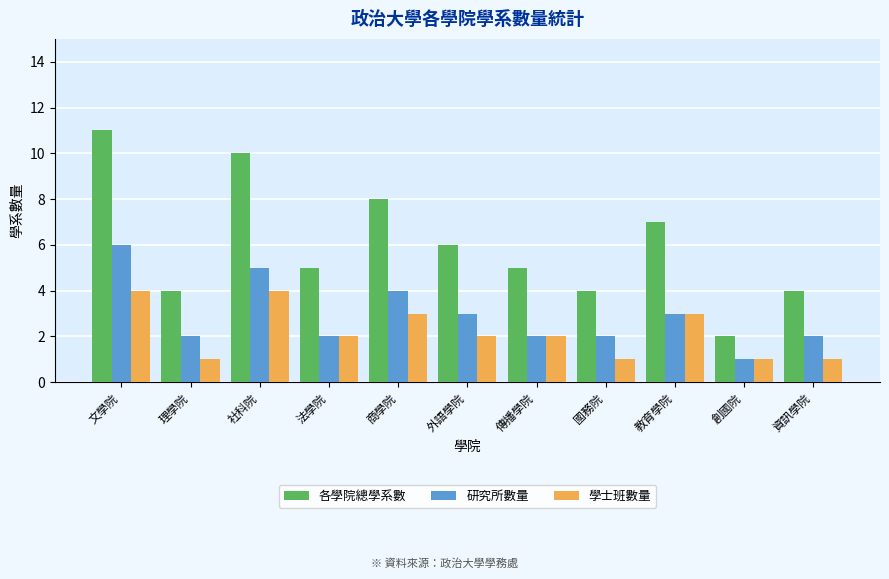

List the series in order of their overall mean, lowest first.

學士班數量, 研究所數量, 各學院總學系數